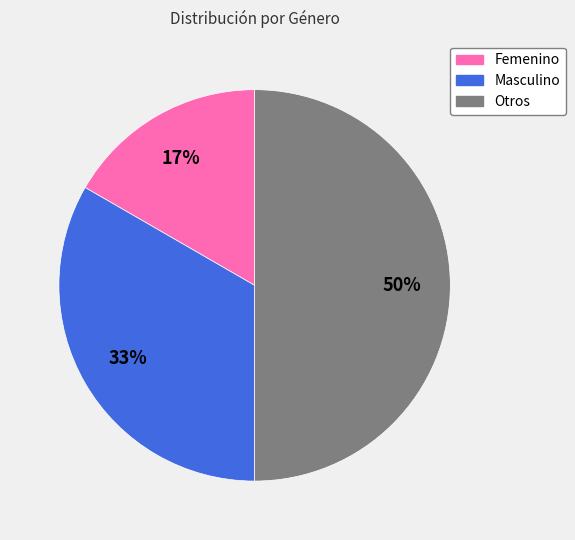

True or false: Femenino accounts for 2% of the total.

False